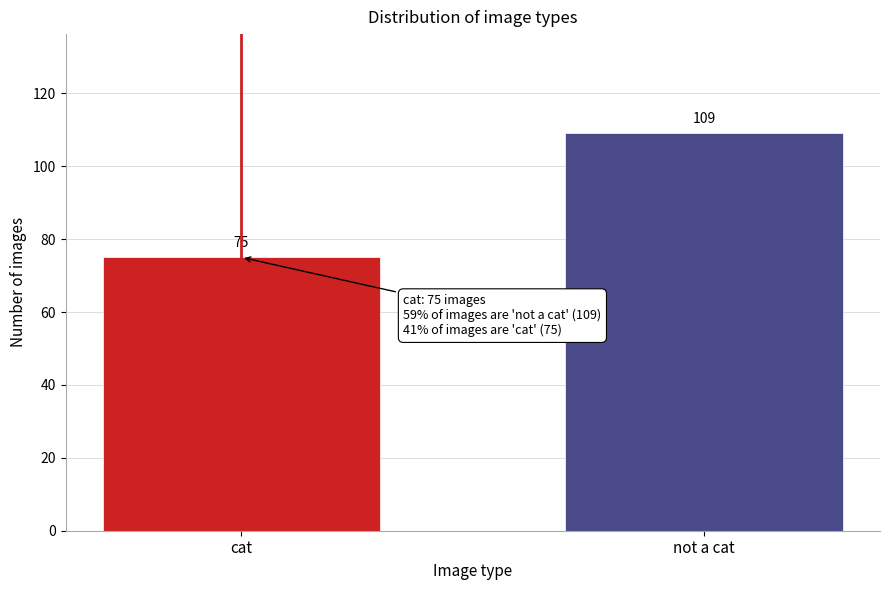

Reading right to left, transcribe all the data shown in this chart.

109	75